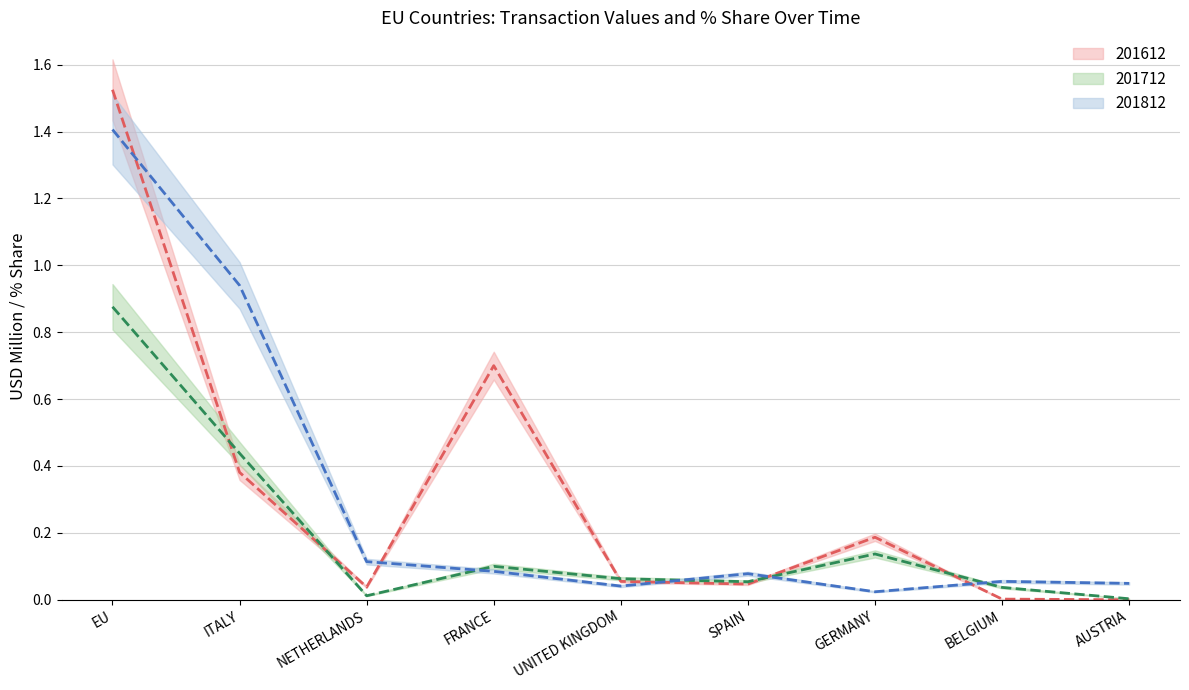

True or false: 201712 and 201812 intersect in this chart.

True